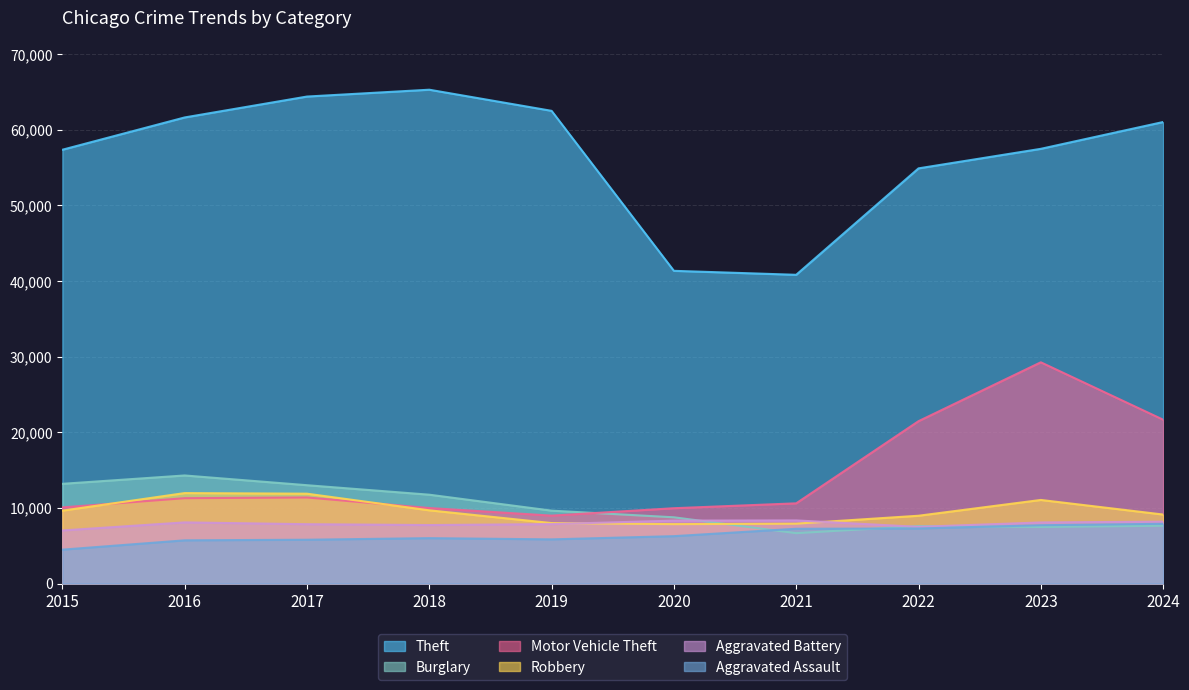

The Burglary series shows 11747 at 2018. True or false?

True